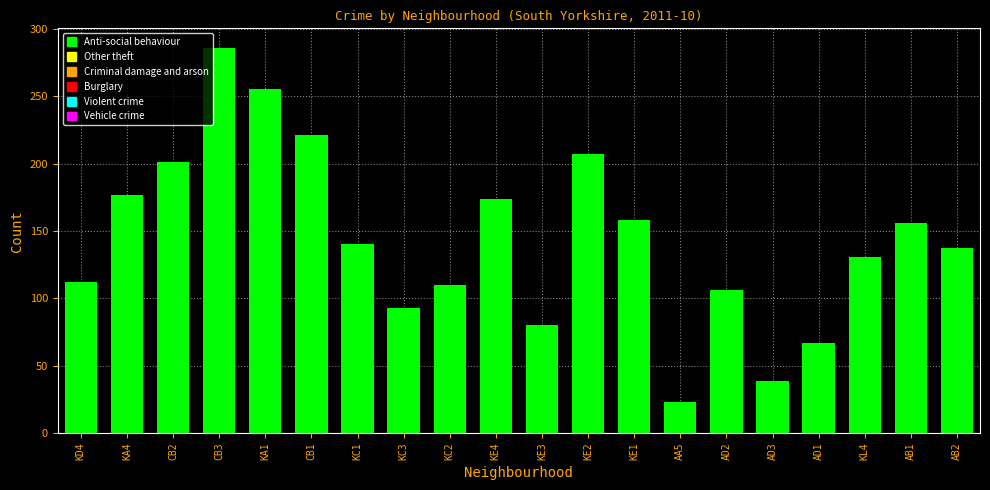

How many distinct data groups are displayed?

1